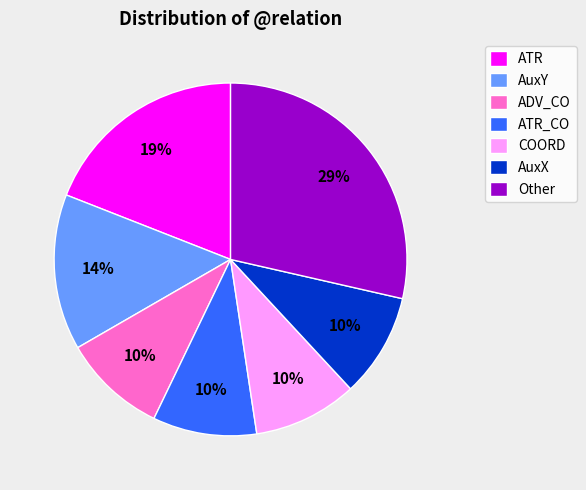

How many segments does this pie chart have?

7